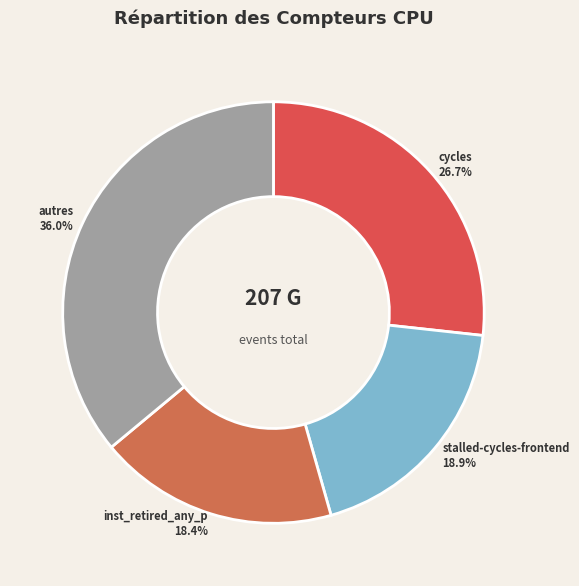

Is there a majority slice in this chart?

No